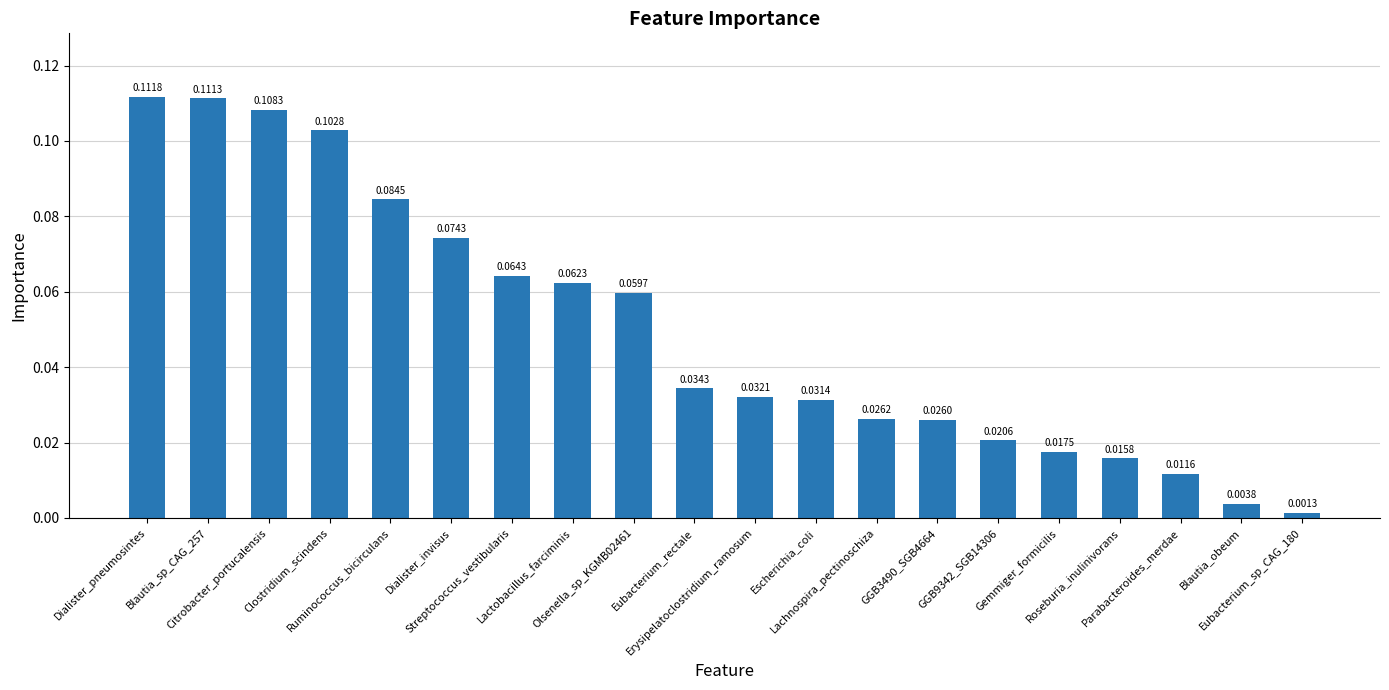

How many bars are there in total?

20